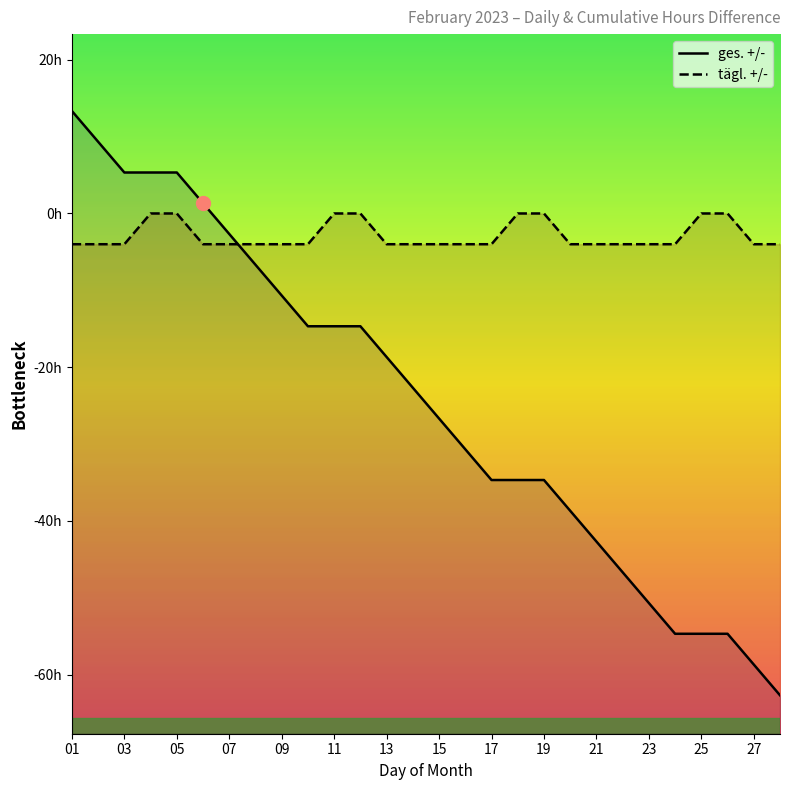

At 15, list the series in order from largest to smallest.

tägl. +/-, ges. +/-